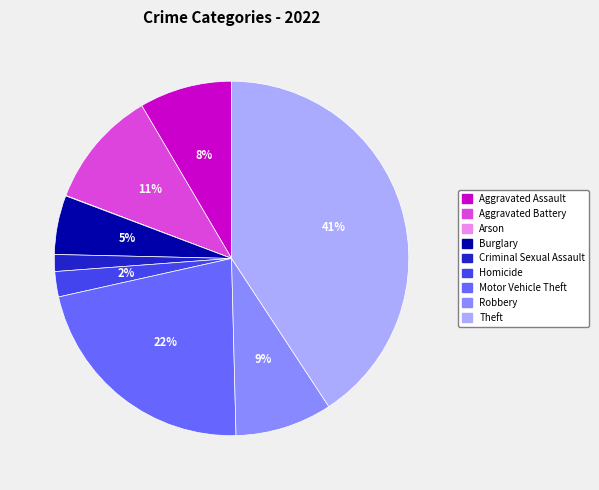

Which category has the biggest portion of the pie?

Theft